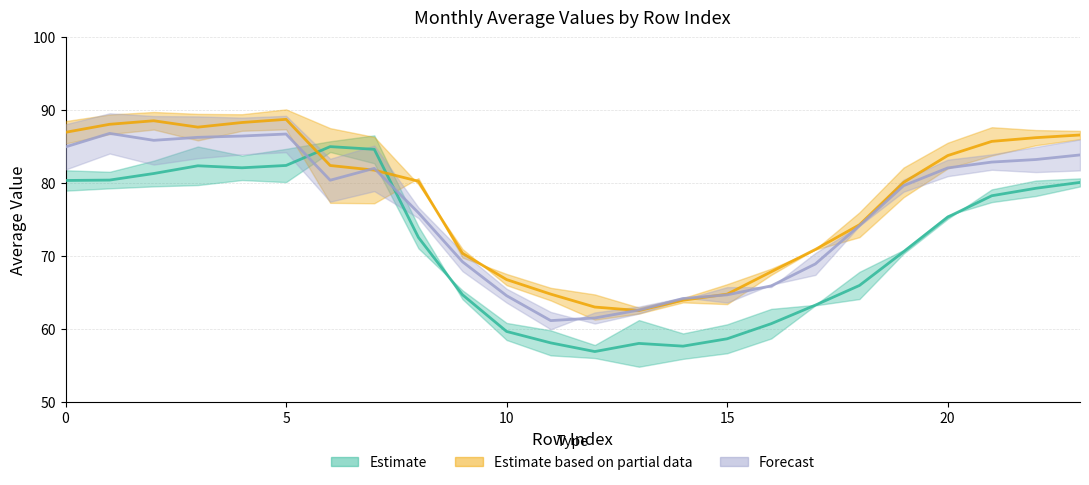

Which has a higher value, 7 or 12?

7